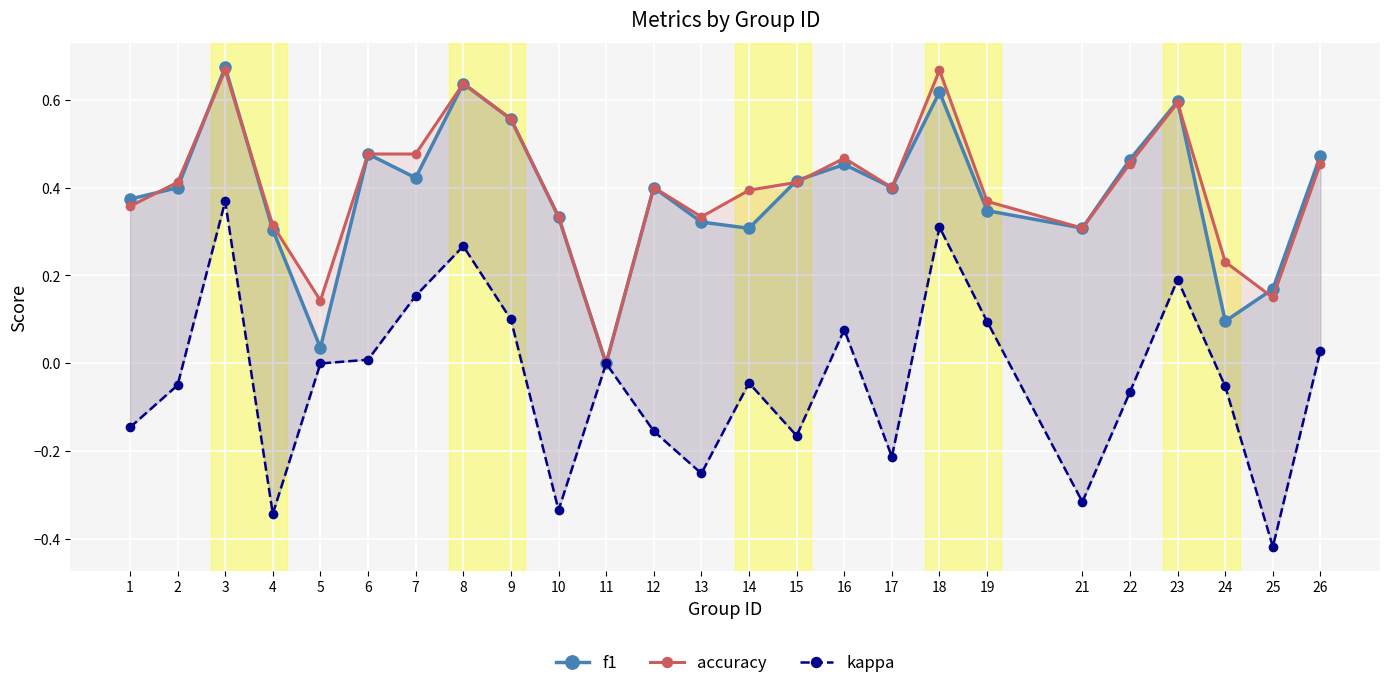

Which category has the lowest value in the accuracy series?

11